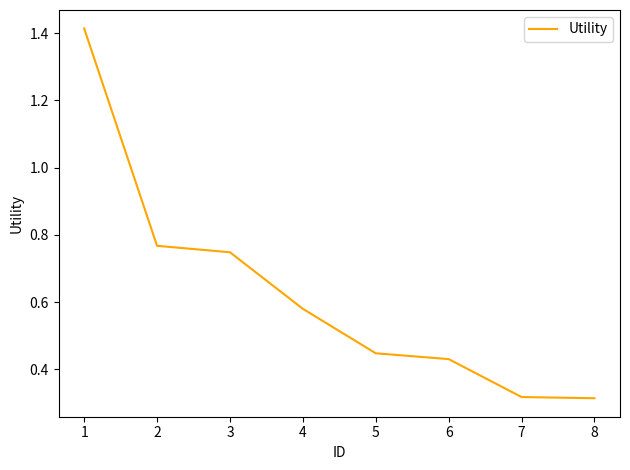

What is the sum of the values at 4 and 6?

1.0